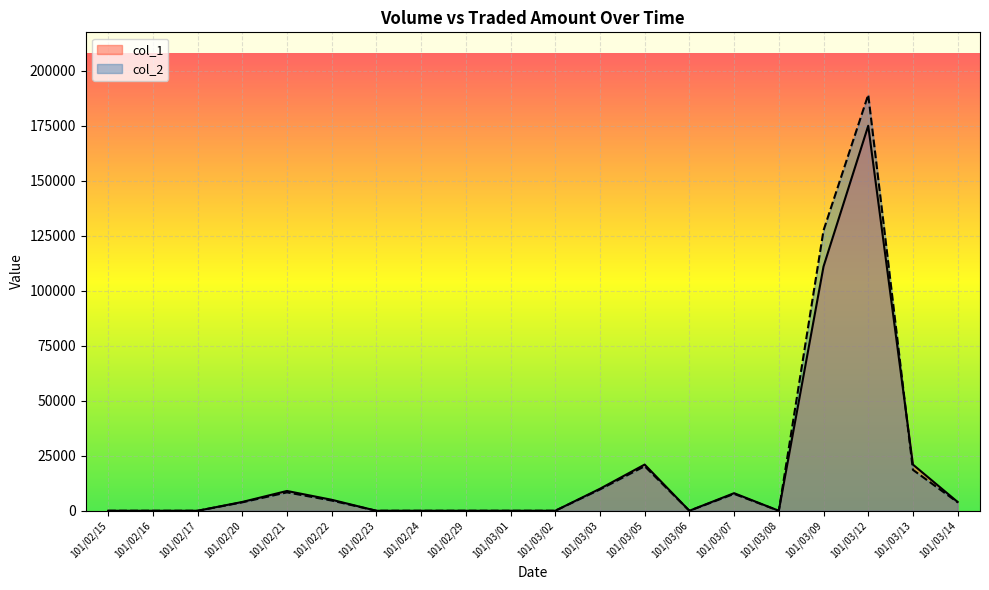

At which category does the chart reach its minimum across all series?

101/02/15